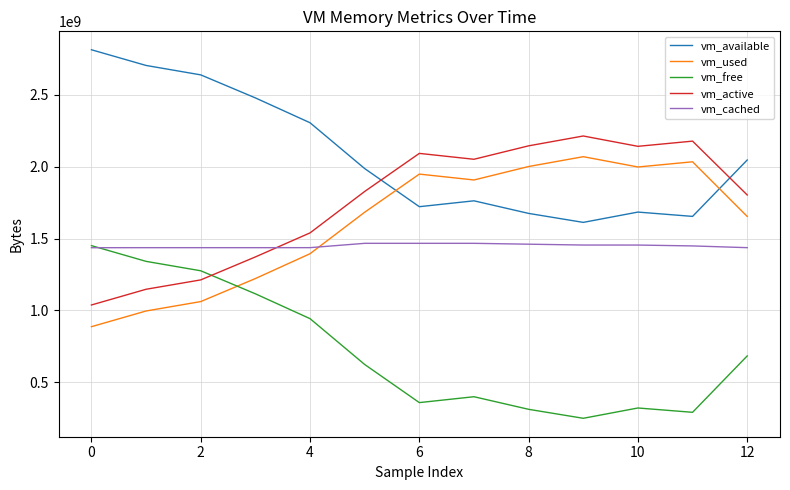

Which series has the largest total across all categories?

vm_available